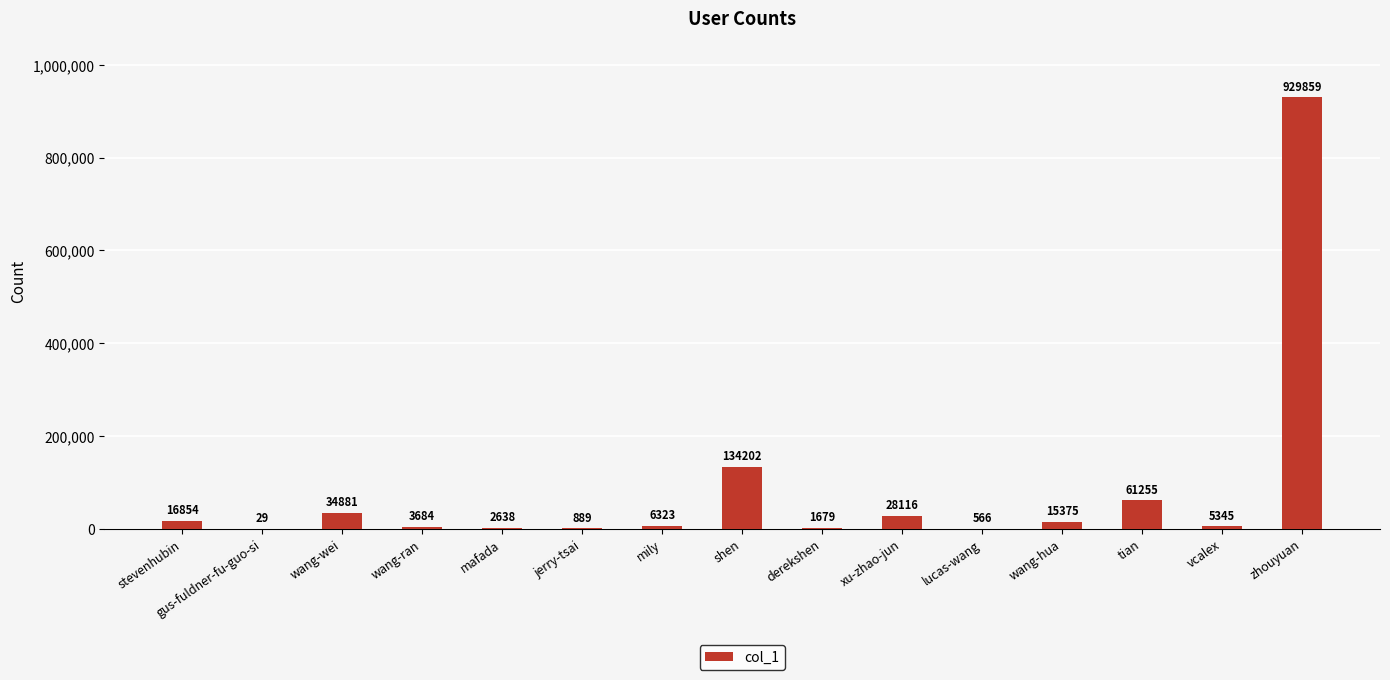

What is the sum of all values?

1241695